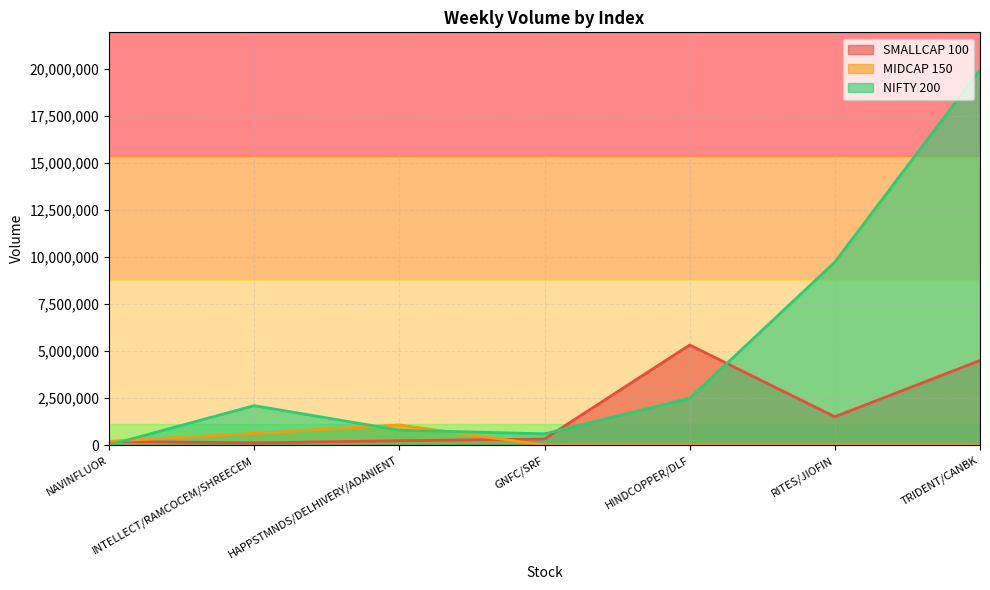

What are all the series names shown in the legend?

SMALLCAP 100, MIDCAP 150, NIFTY 200